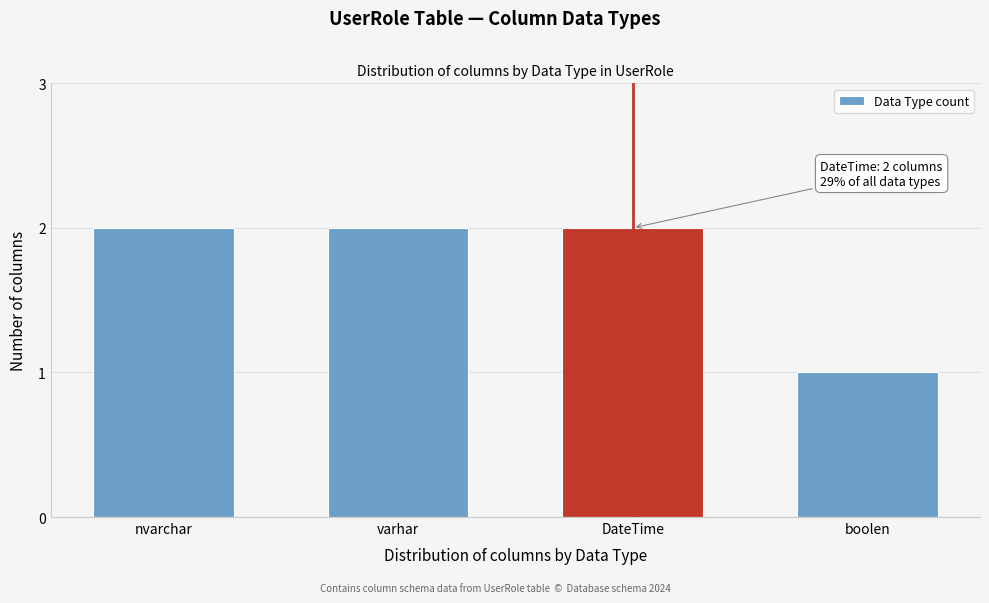

Reading left to right, what are all the values shown in this chart?

nvarchar=2	varhar=2	DateTime=2	boolen=1